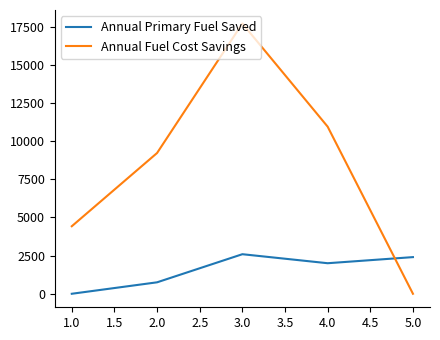

Between 1.0 and 3.0, which series saw the biggest shift?

Annual Fuel Cost Savings